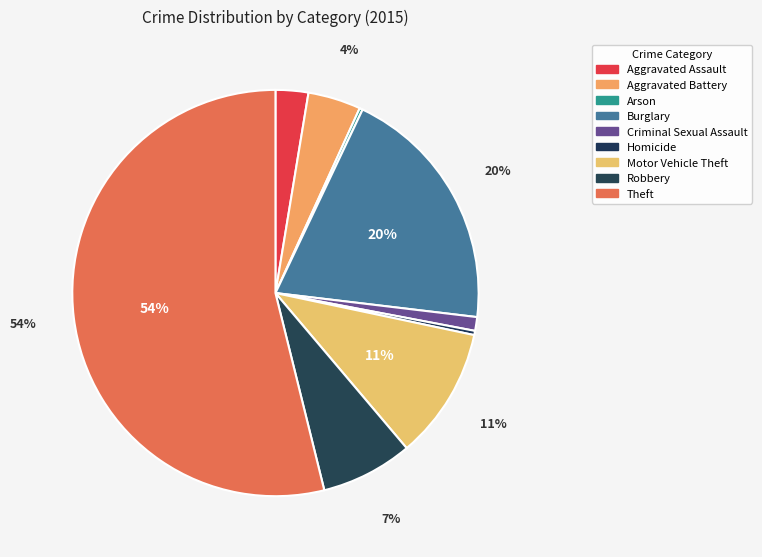

What is the change in value from Aggravated Assault to Theft?

+610